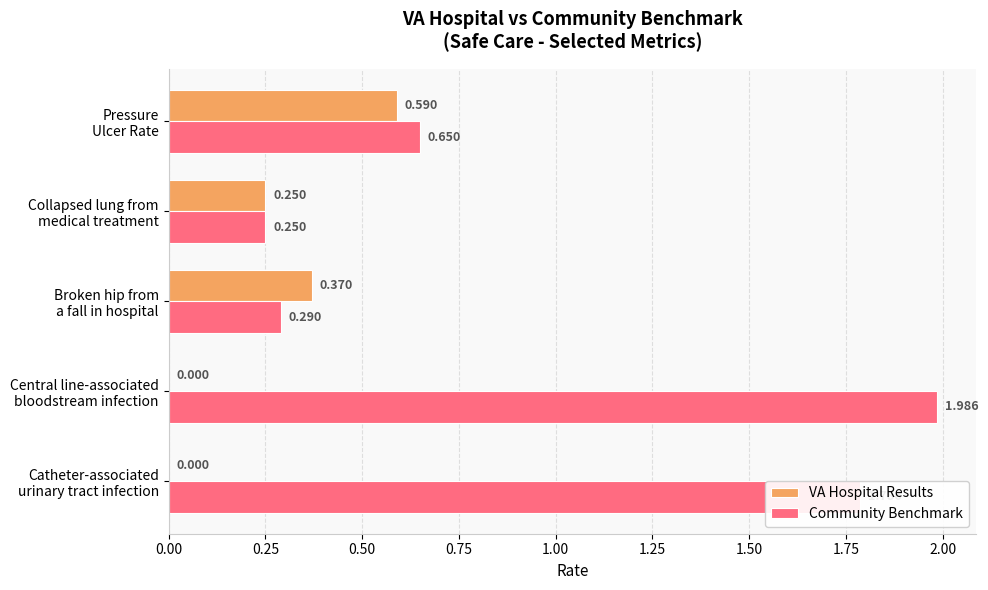

Which series has the largest total across all categories?

Community Benchmark